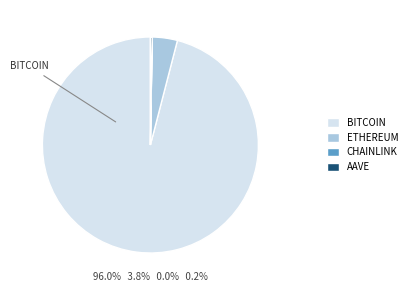

Is it true that BITCOIN is 96% of the pie?

True